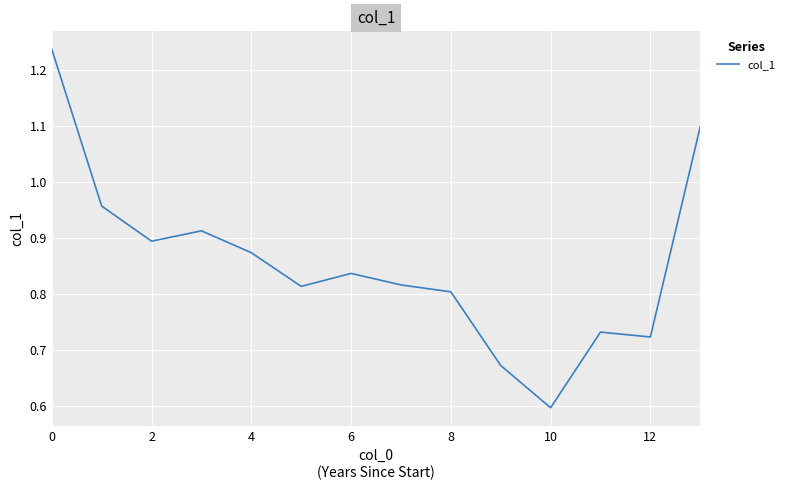

What is the minimum value shown in the chart?

0.6